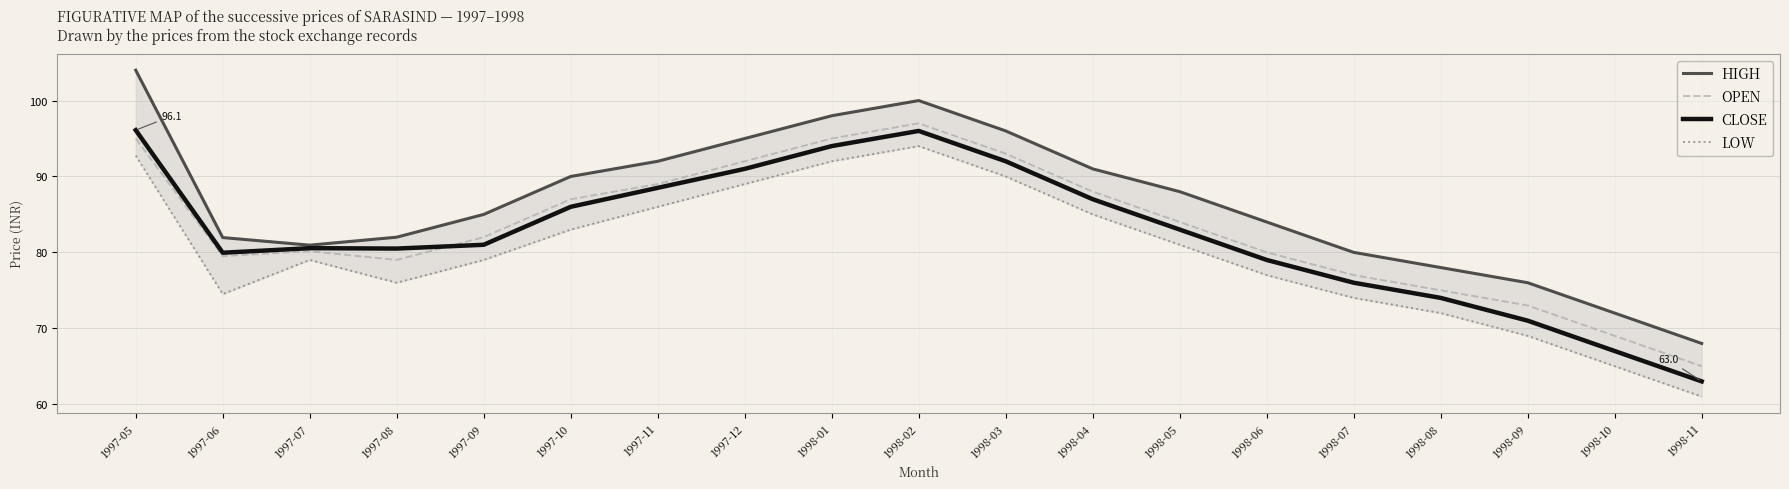

What is the difference between the maximum and minimum values in the LOW series?

33.0